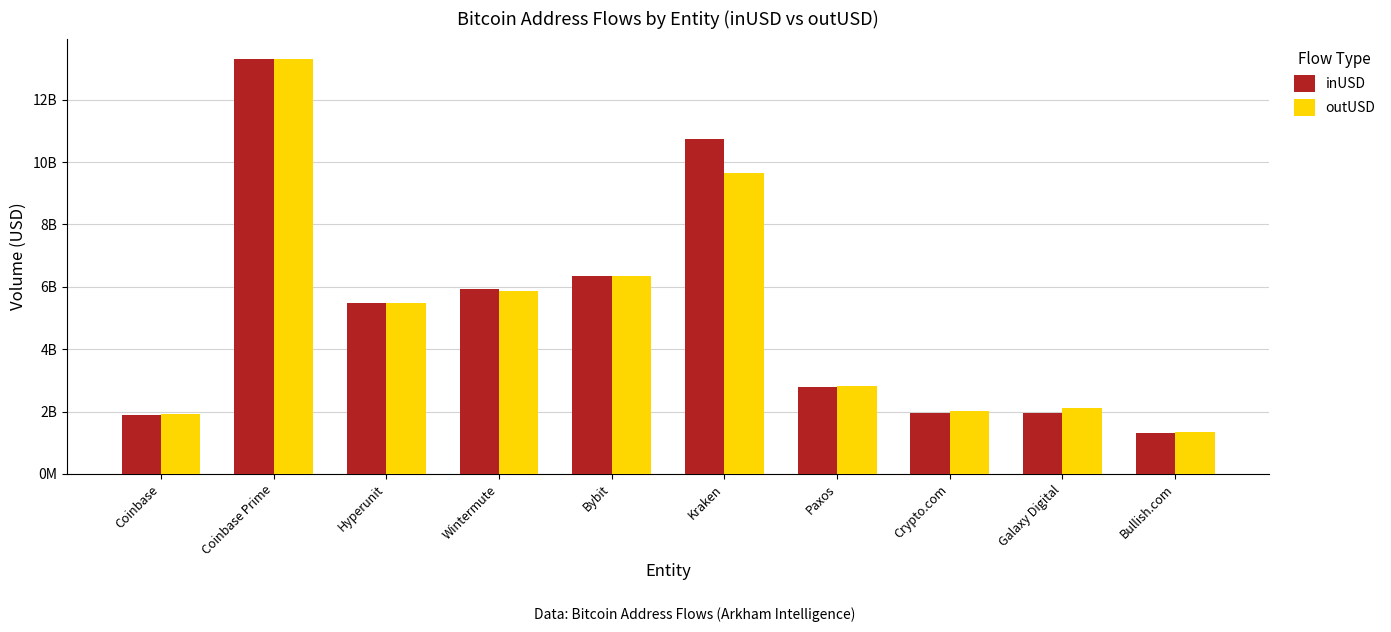

What is the difference between the outUSD values at Crypto.com and Paxos?

817378684.8